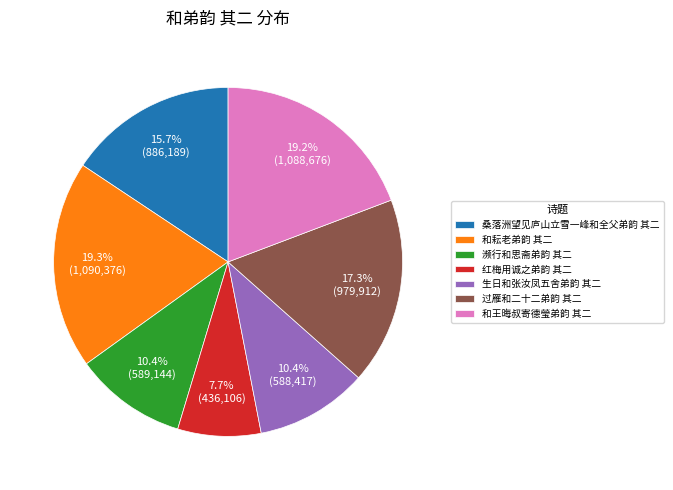

How much of the chart is everything except 和王晦叔寄德瑩弟韵 其二?

80.8%